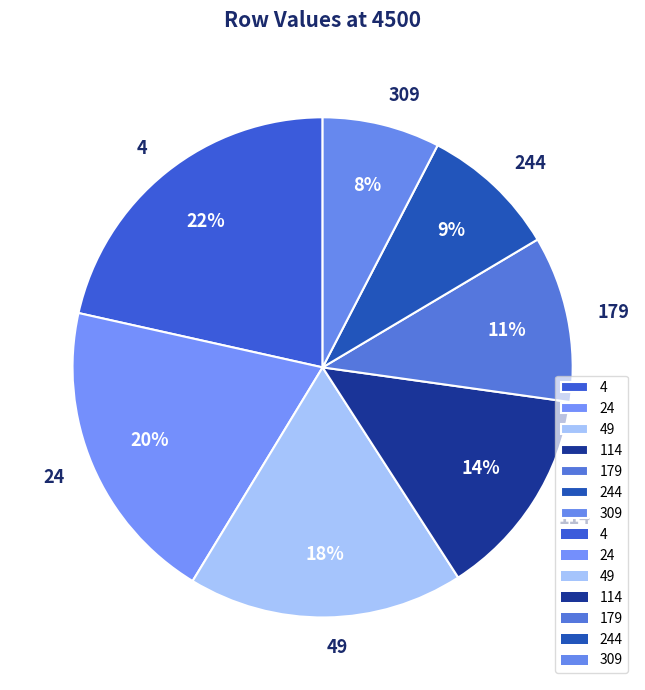

Which category has the smallest portion of the pie?

309